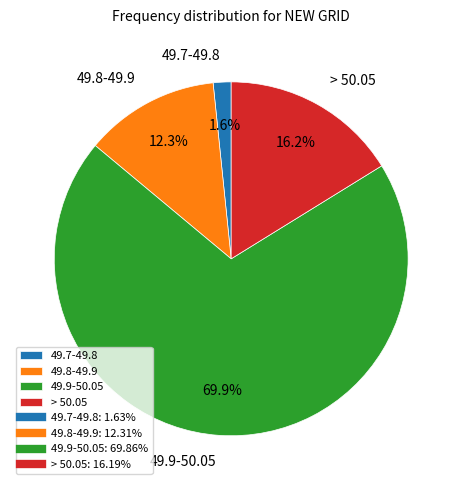

What percentage do 49.8-49.9 and 49.9-50.05 together represent?

82.2%